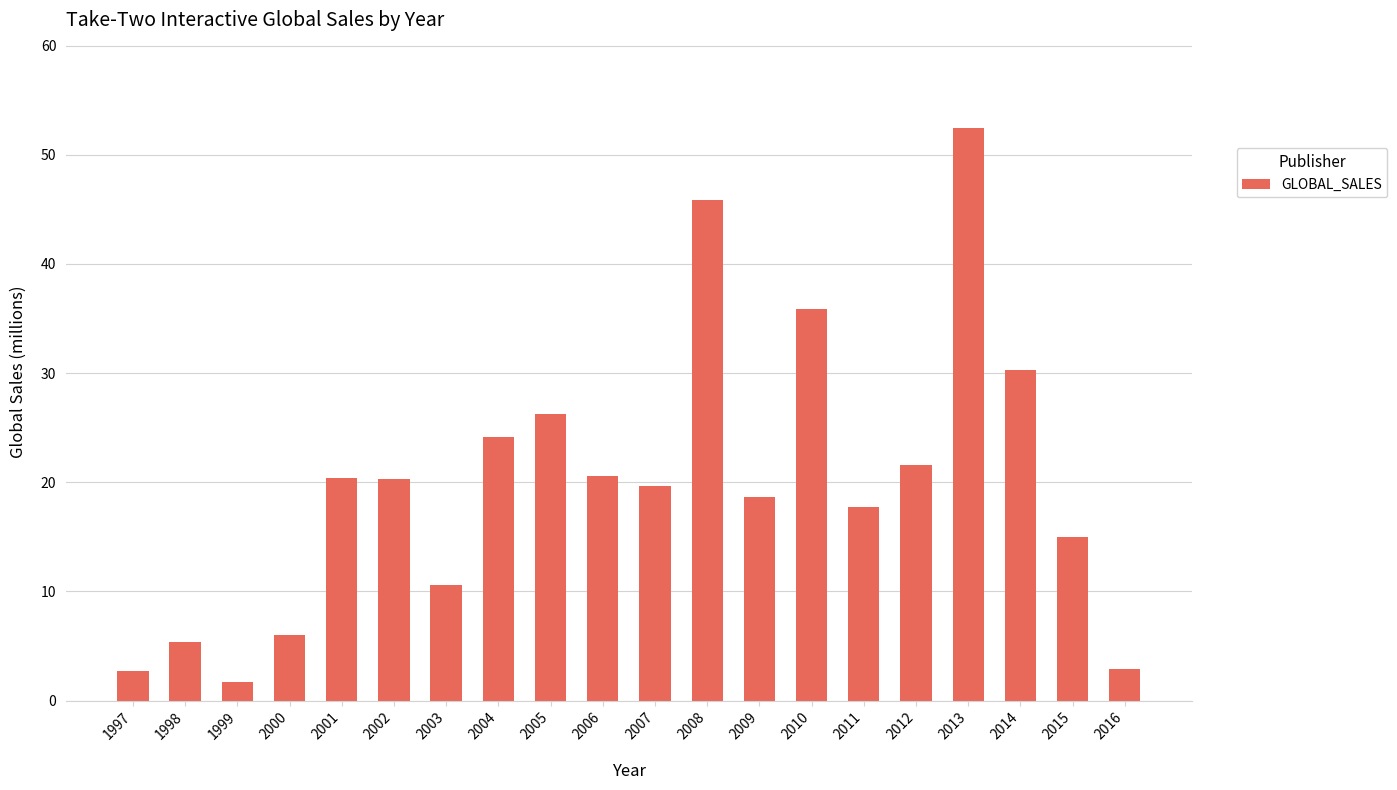

What is the value of the 5th bar from the left?

20.4